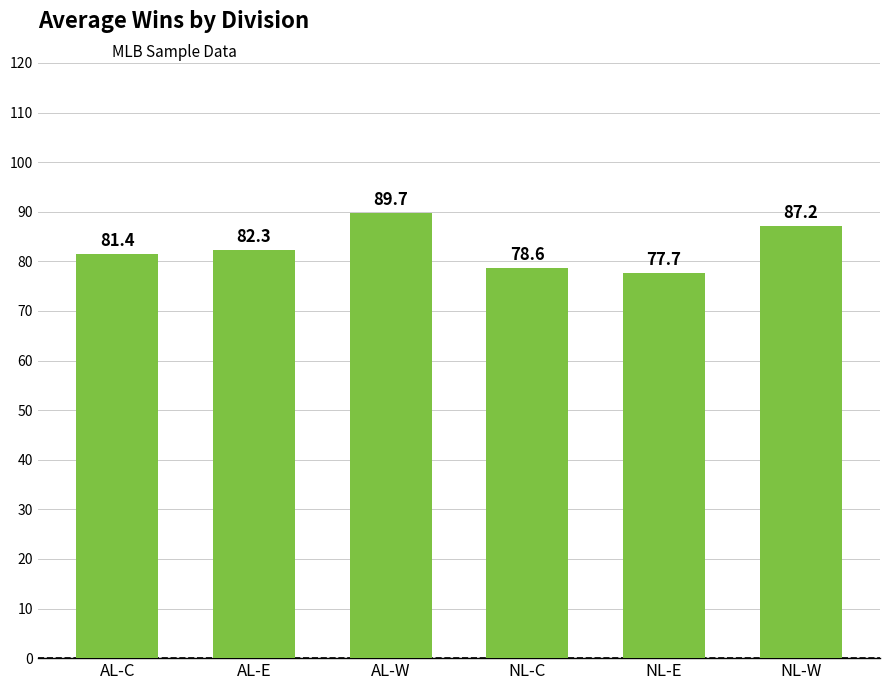

Reading right to left, what are all the values shown in this chart?

87.2	77.7	78.6	89.7	82.3	81.4